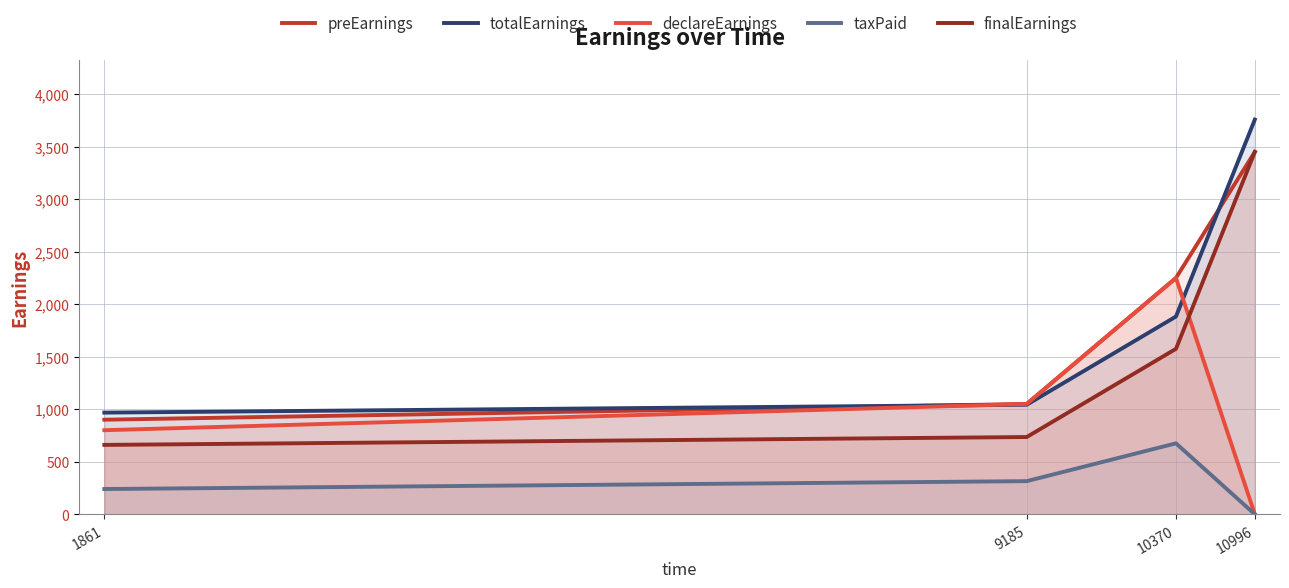

Between 1861 and 10370, which series saw the biggest shift?

declareEarnings